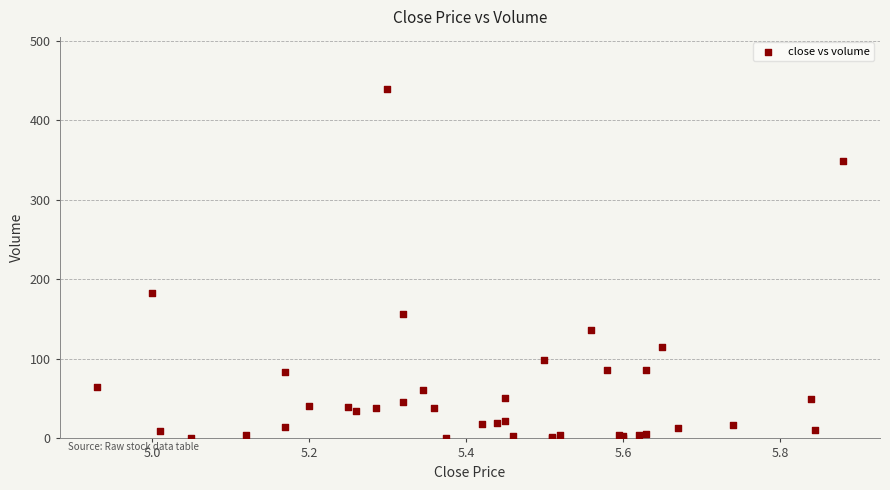

What Y value in the scatter plot is closest to 219?

183